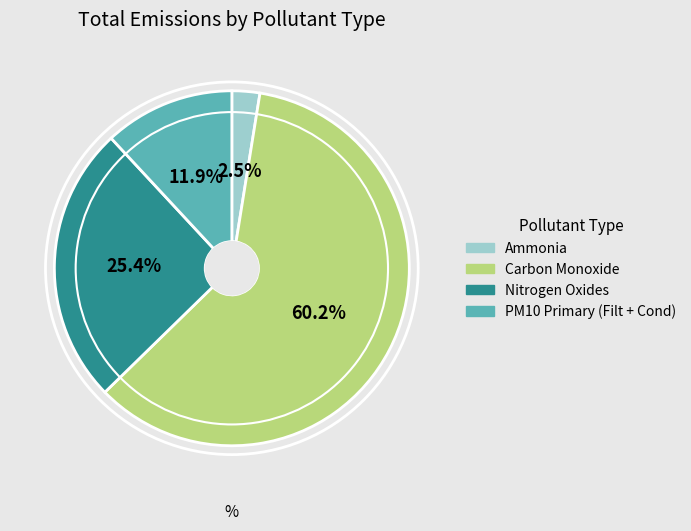

What percentage do Nitrogen Oxides and PM10 Primary (Filt + Cond) together represent?

37.3%